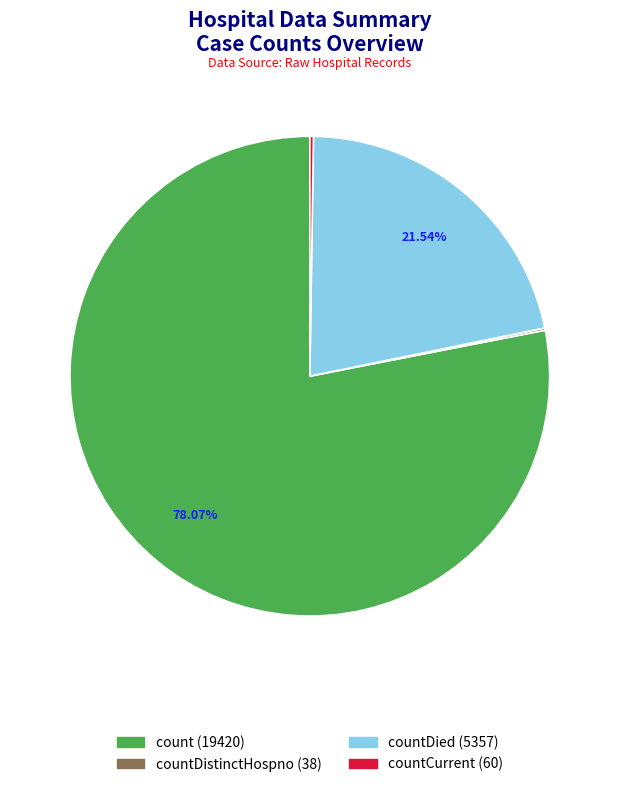

Is there any slice that represents more than half of the pie?

Yes